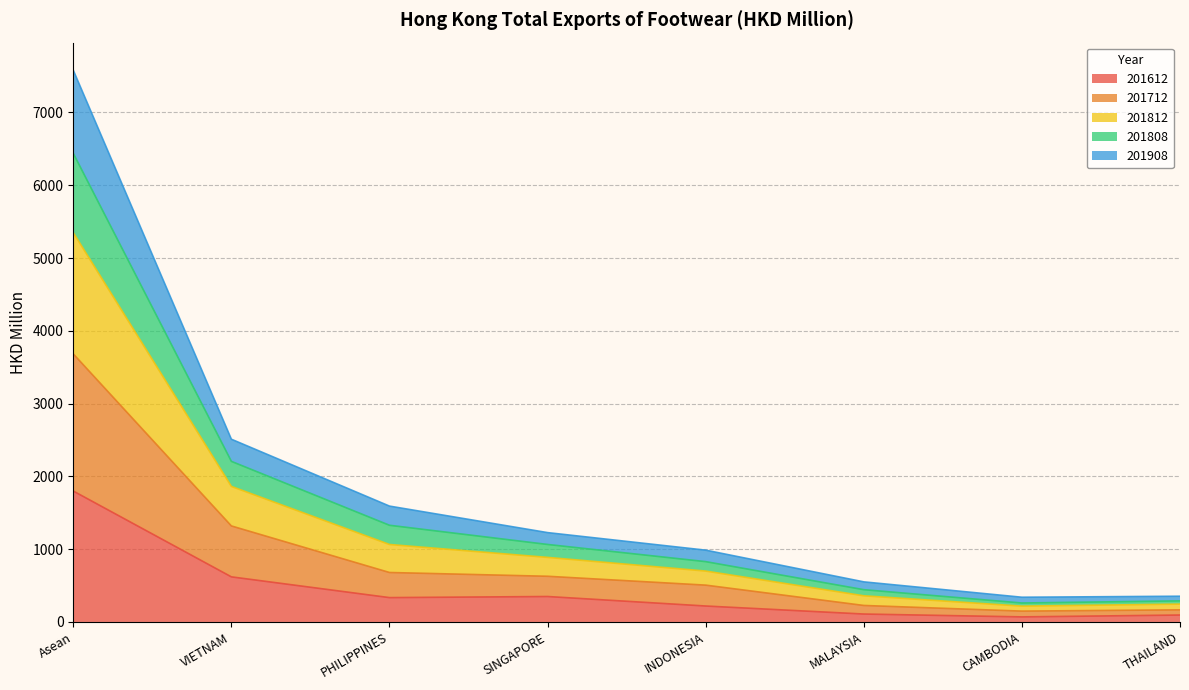

True or false: 201712 and 201812 intersect in this chart.

False